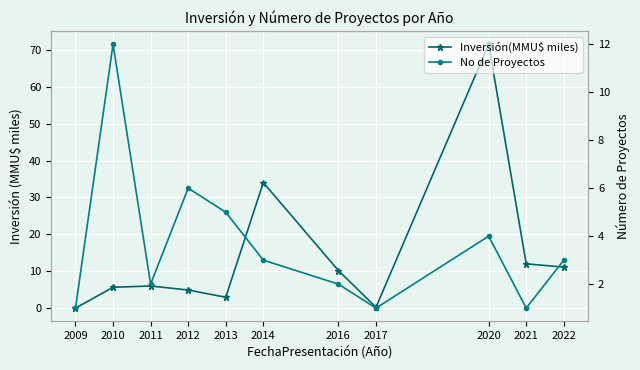

At which label does No de Proyectos reach its peak?

2010